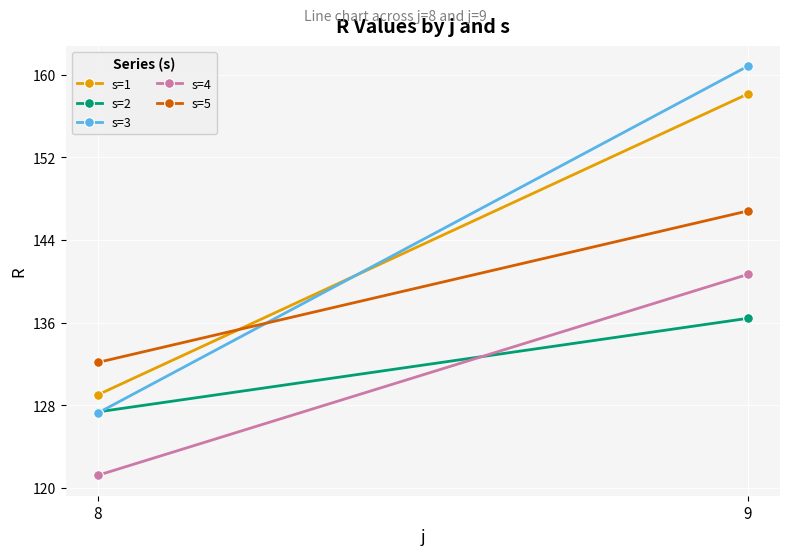

The value of s=1 at 8 is 129.0. True or false?

True